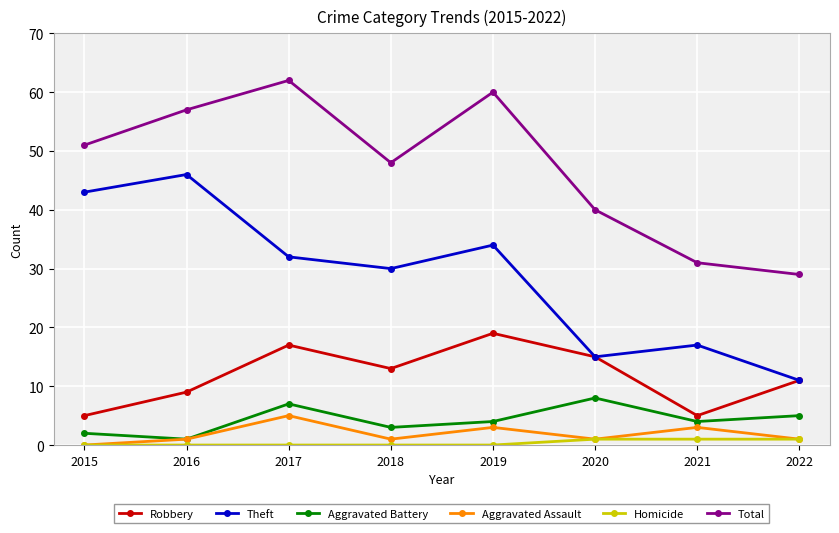

True or false: Aggravated Battery has a value of 13 at 2017.

False